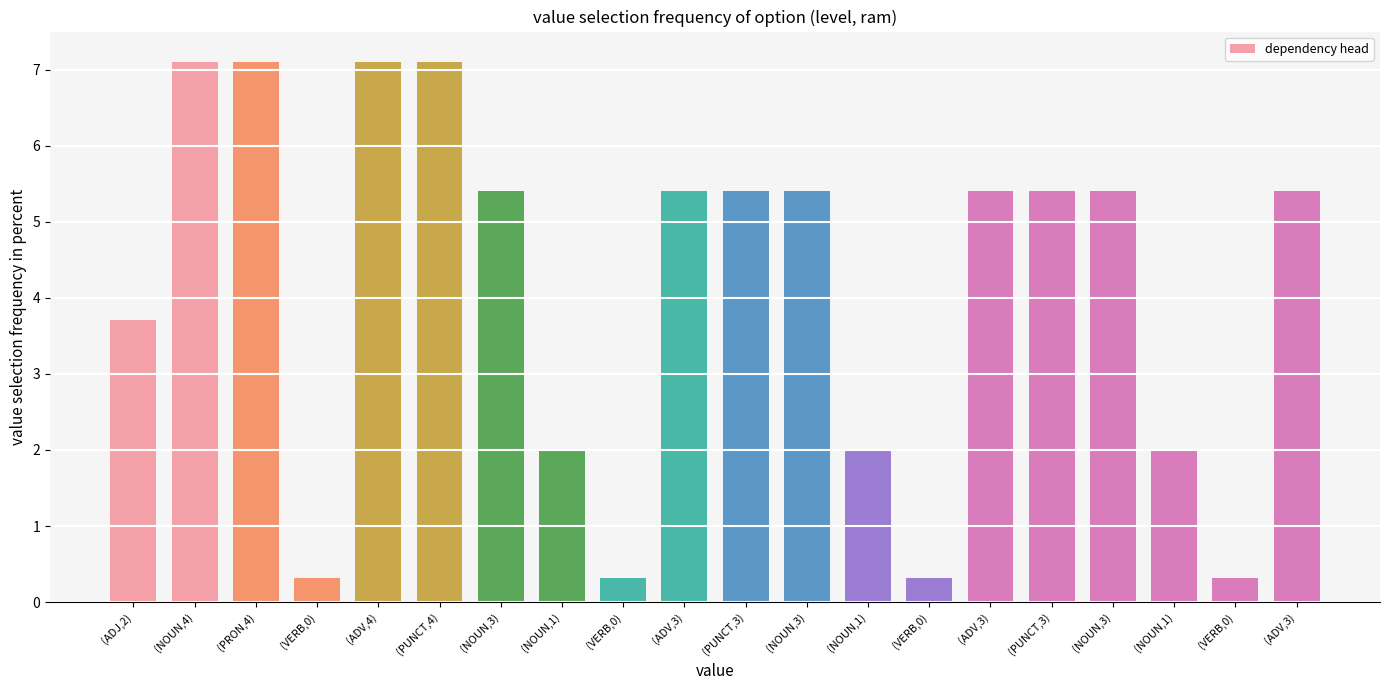

Between (NOUN,1) and (ADV,3), which is larger?

(ADV,3)